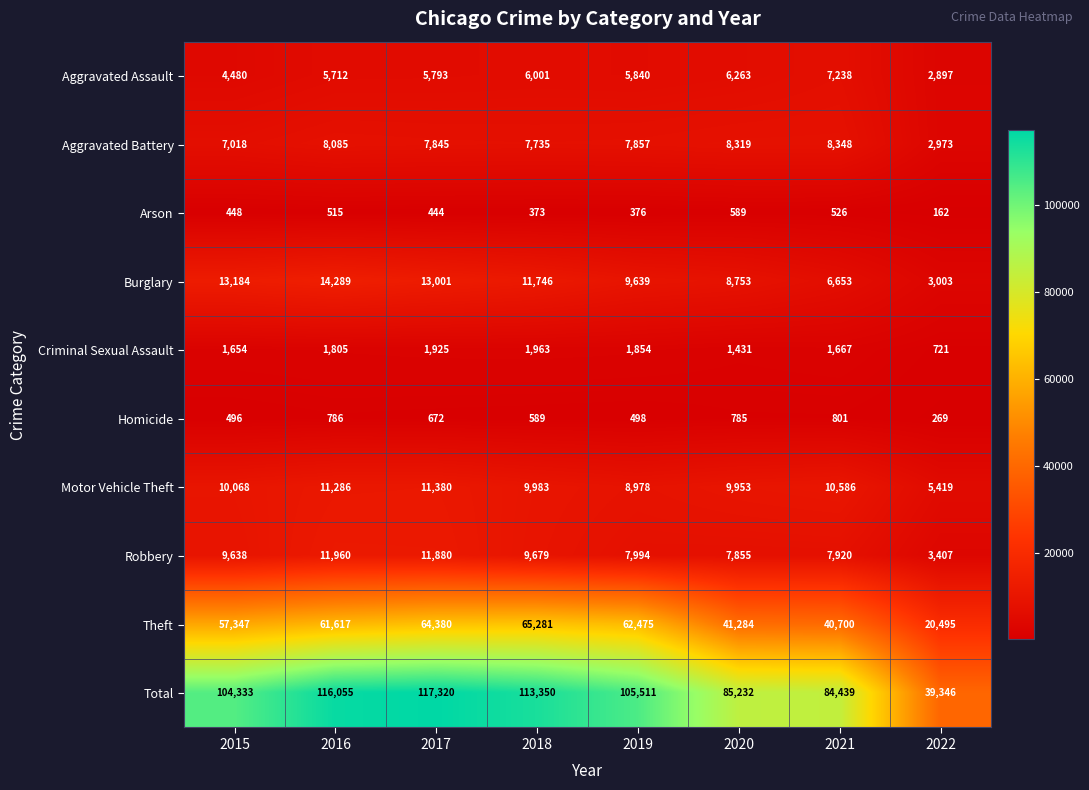

The value of Theft at 2019 is 86530. True or false?

False